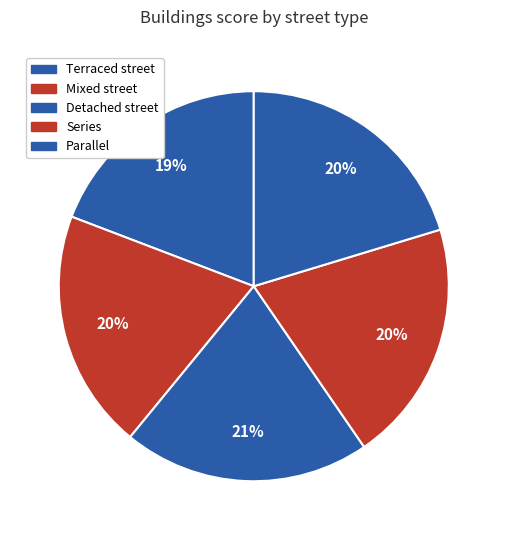

What percentage is the Parallel slice, to the nearest percent?

20%